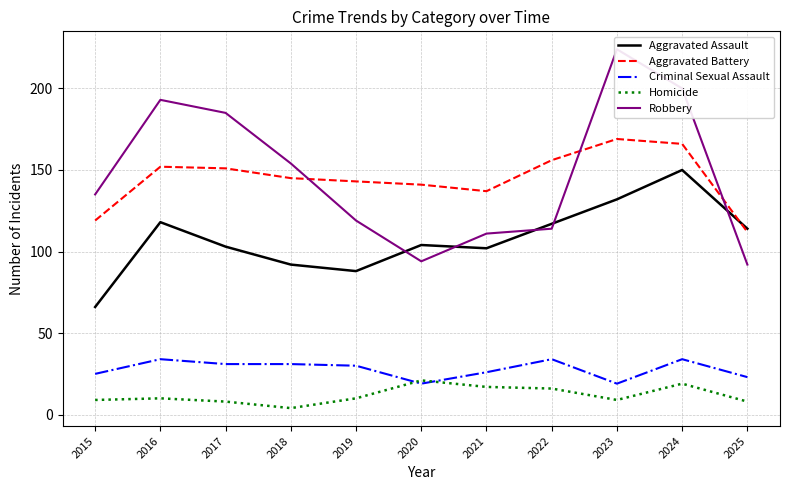

Between 2024 and 2015, which is larger?

2024